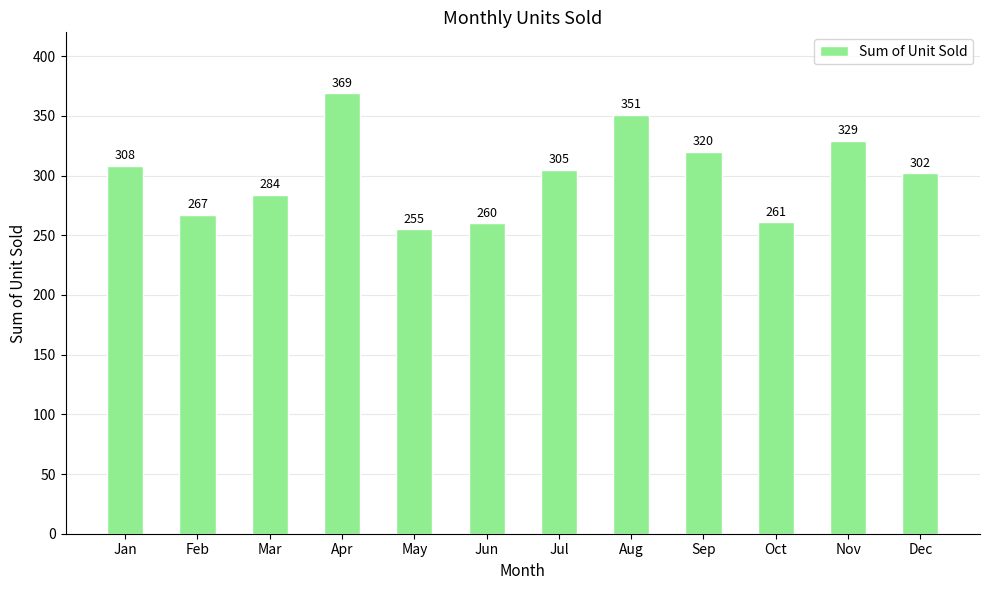

Reading right to left, list all the values displayed in this chart.

Dec=302	Nov=329	Oct=261	Sep=320	Aug=351	Jul=305	Jun=260	May=255	Apr=369	Mar=284	Feb=267	Jan=308